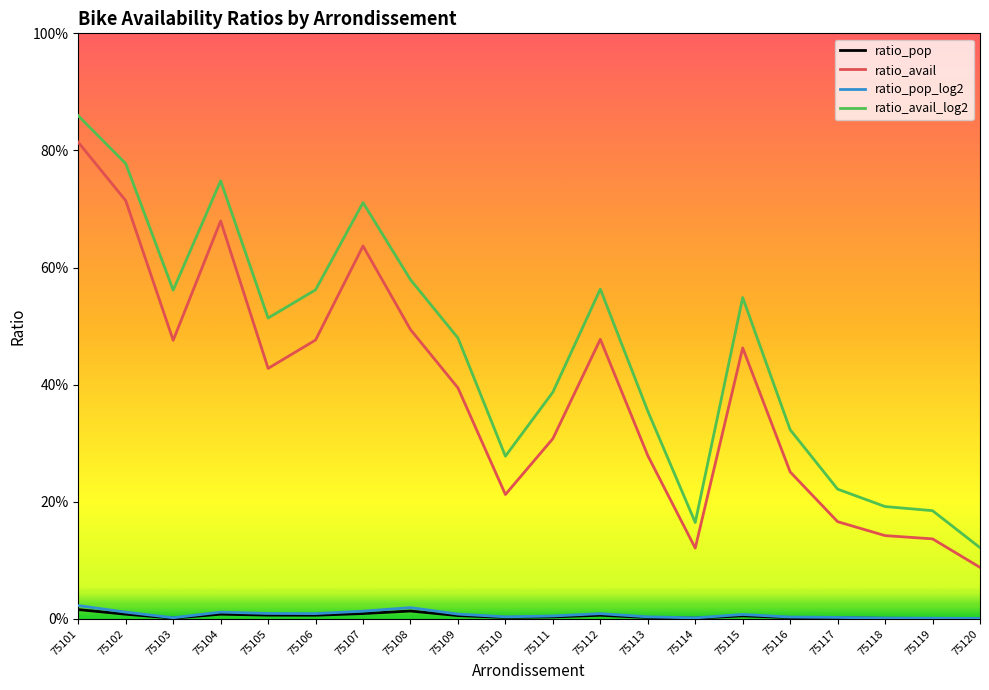

The value of ratio_avail at 75111 is 0.3. True or false?

True